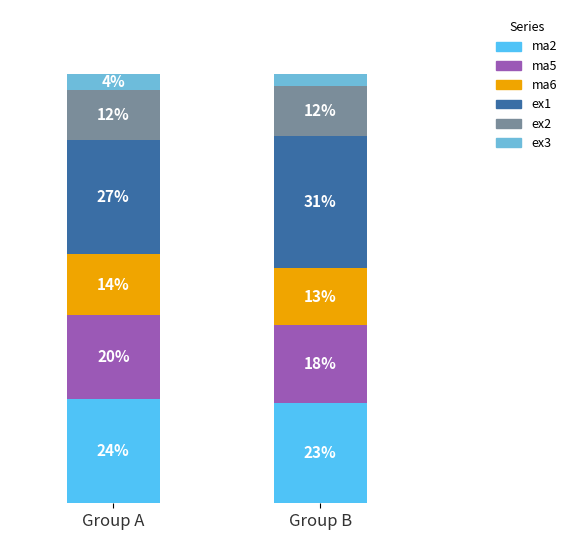

What is the value of the ma2 bar at the 2nd from the left?

23.4